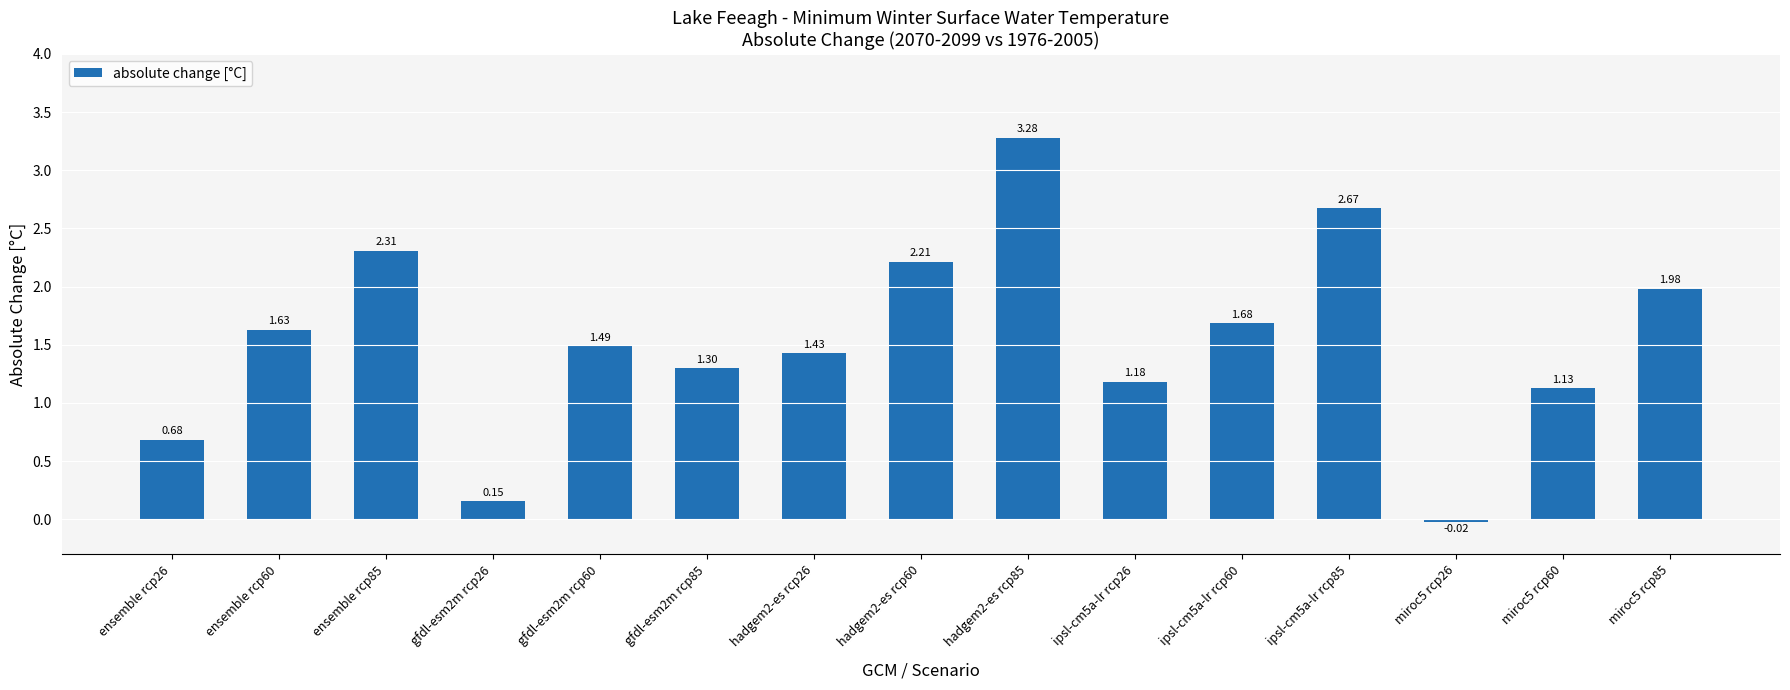

At which label is the value closest to 1?

miroc5 rcp60